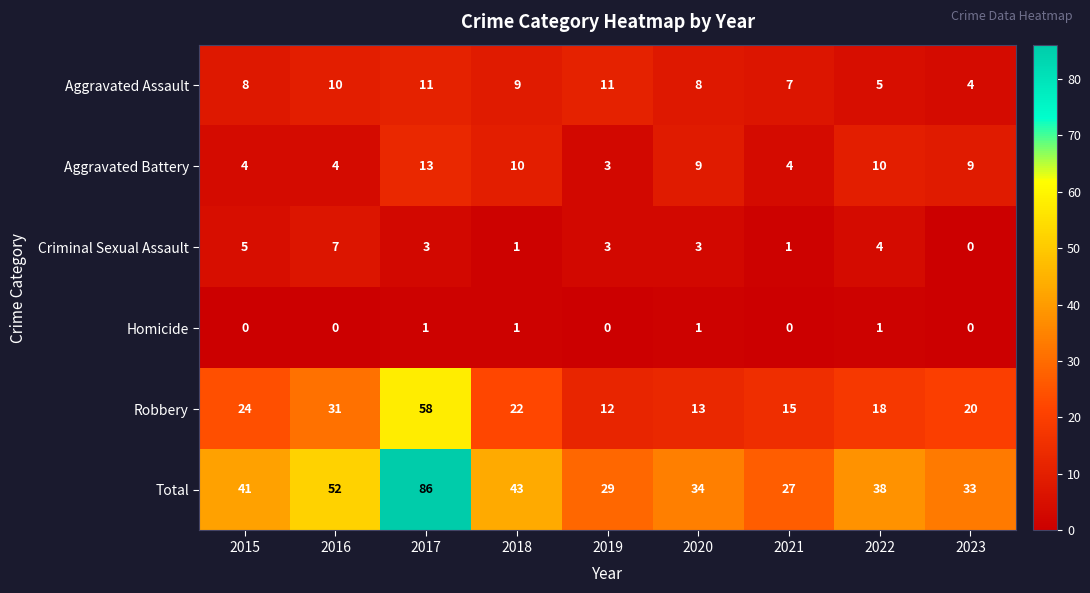

At which category is the sum across all series the highest?

2017